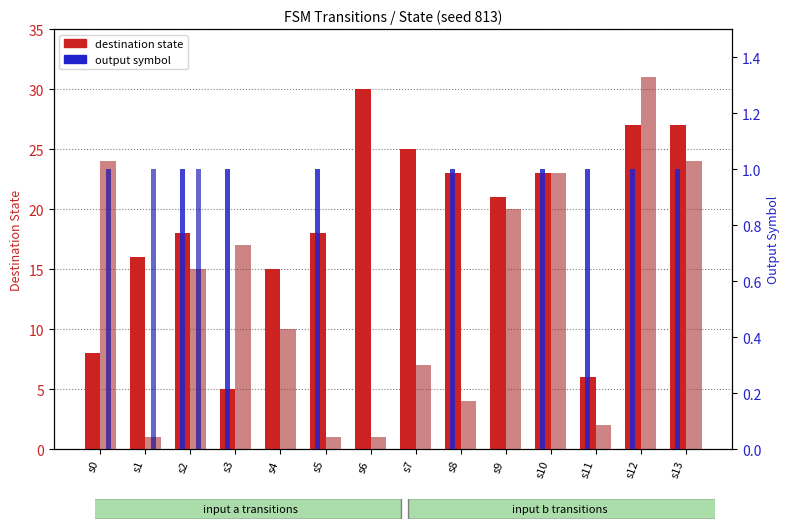

What is the difference between the highest and lowest values at s2?

17